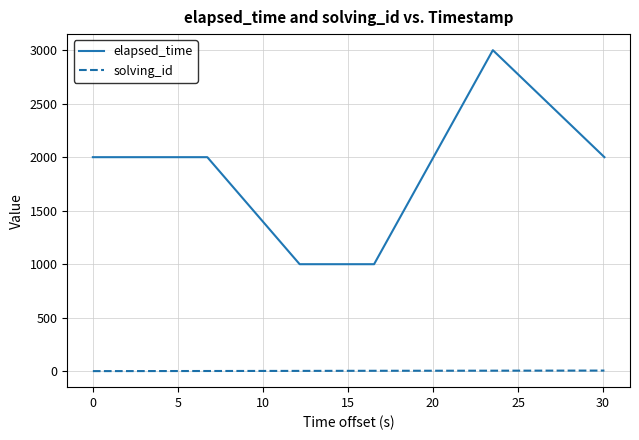

Rank the series by their average value, from highest to lowest.

elapsed_time, solving_id